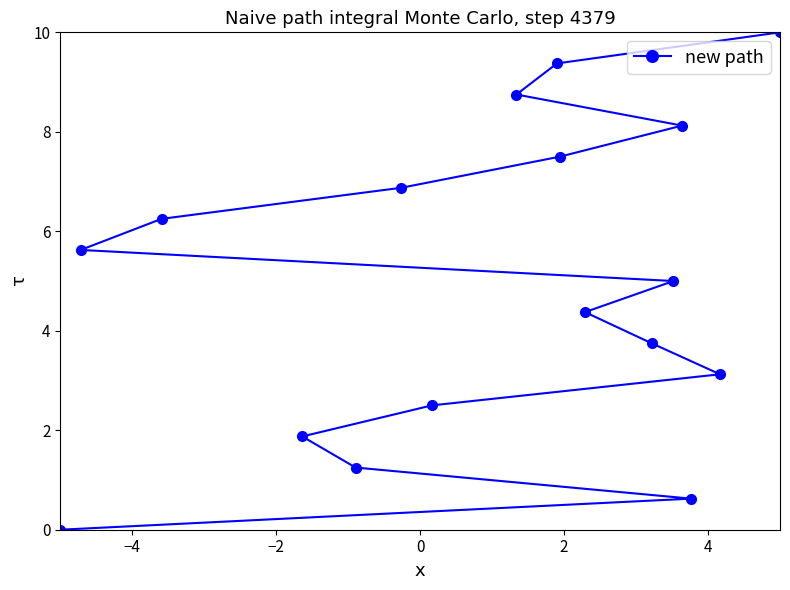

What is the value of the 8th point from the left?

8.8